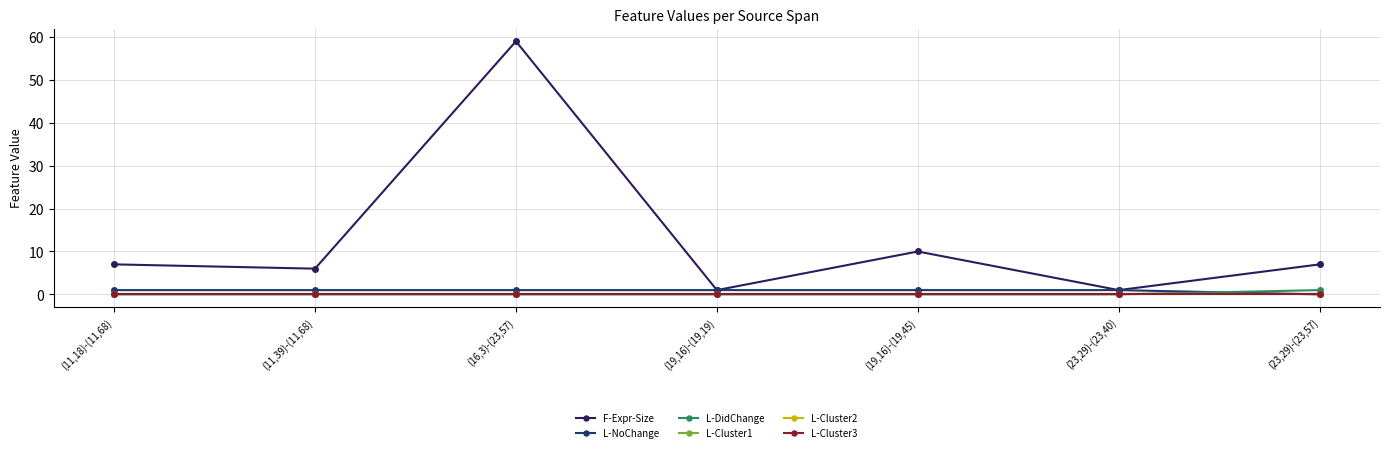

What position from the right is (23,29)-(23,57)?

1